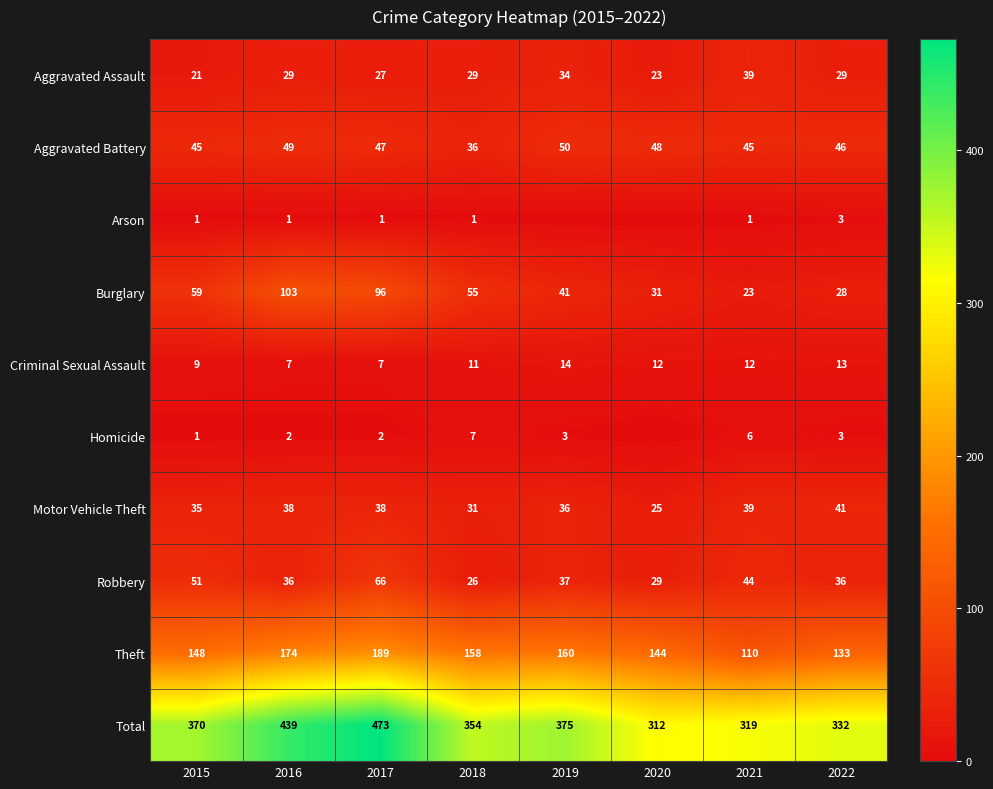

What is the sum of all Theft values?

1216